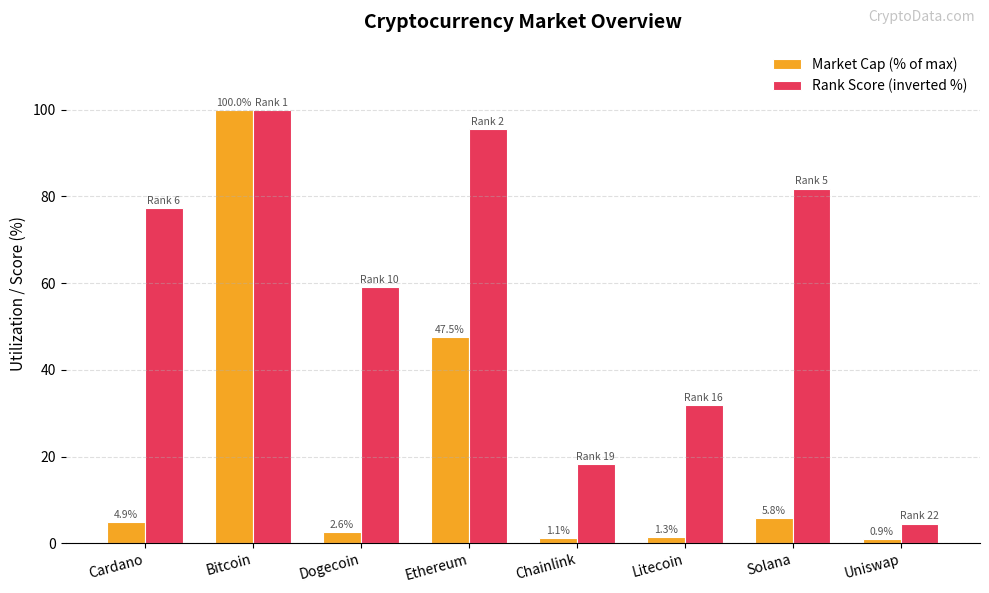

Count the number of categories in the chart.

8